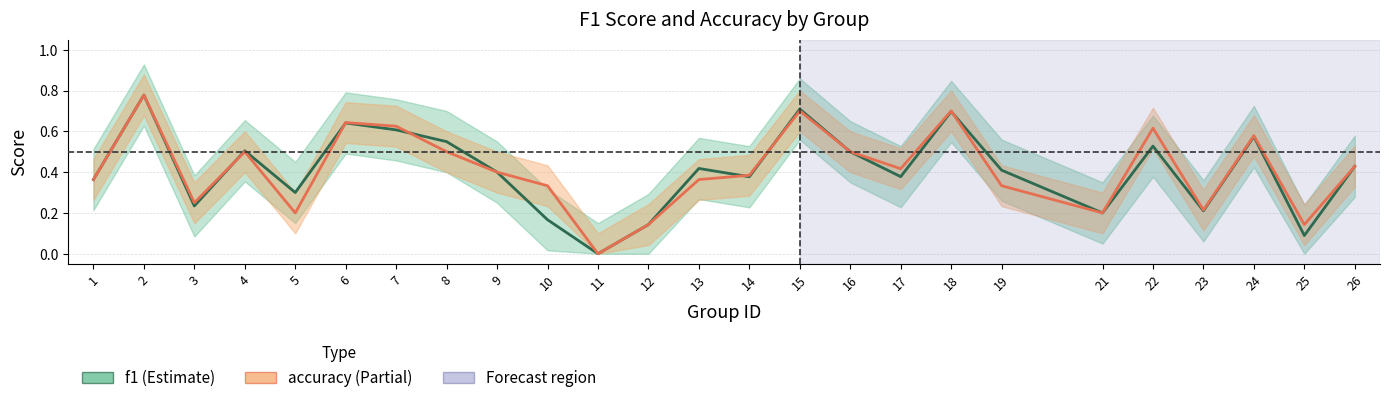

Where is the first local maximum for accuracy?

2